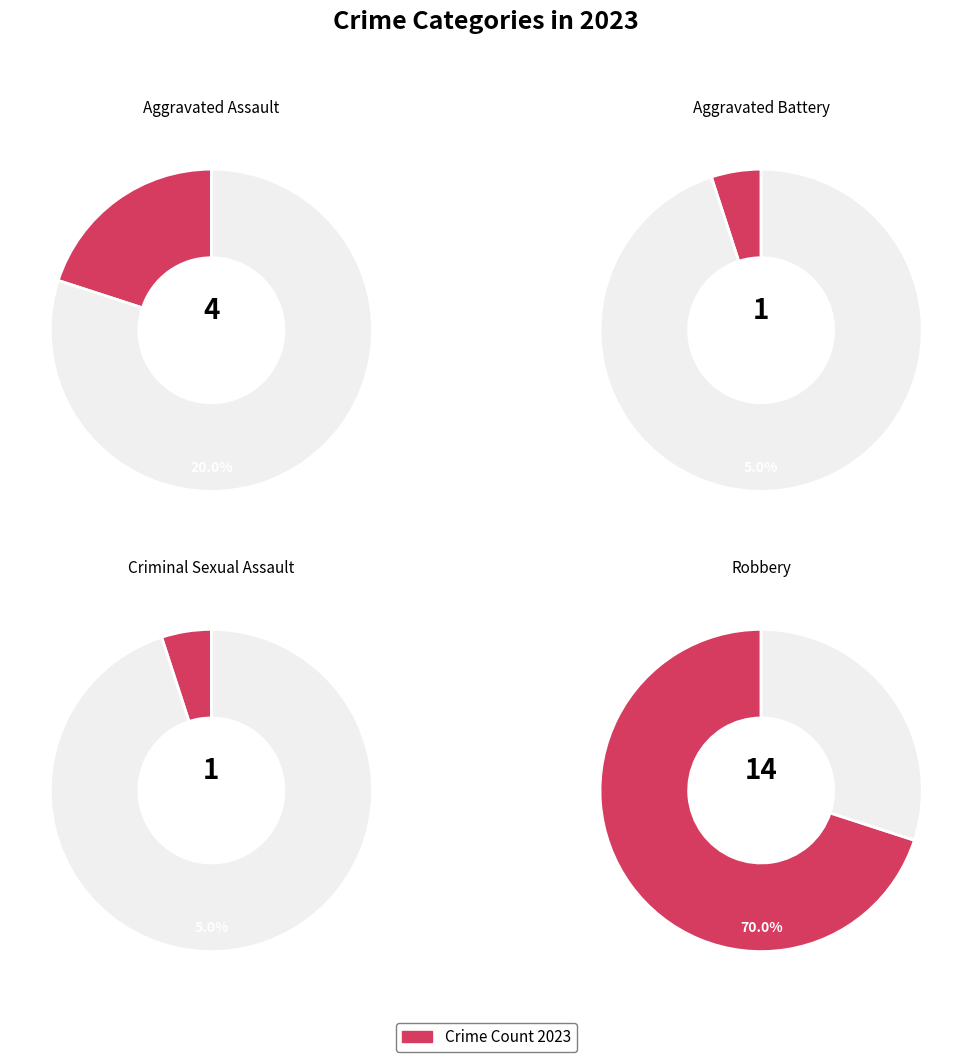

How many segments does this pie chart have?

4